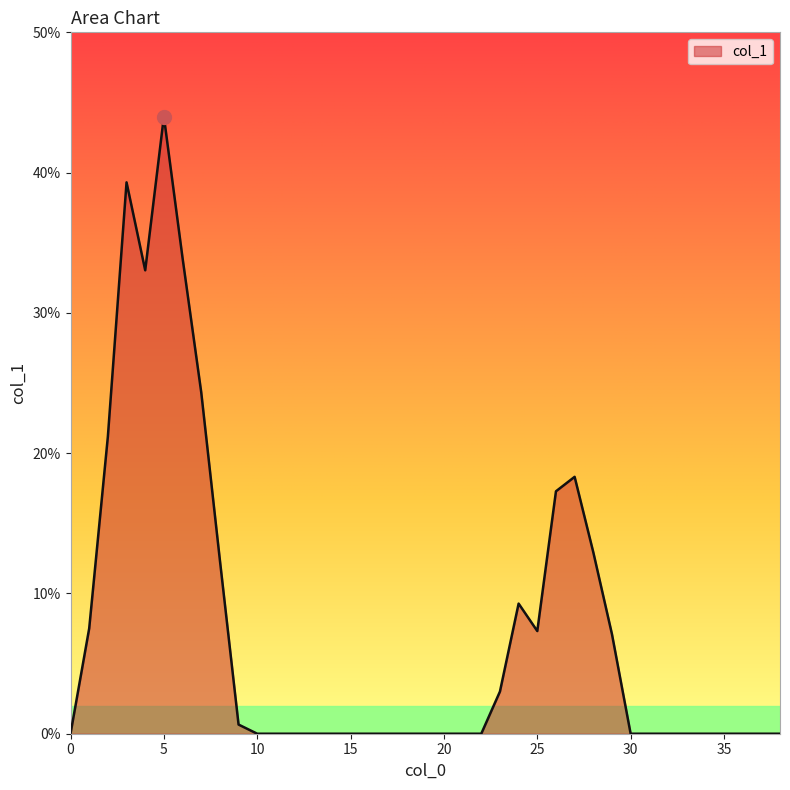

What is the greatest value displayed?

44.0